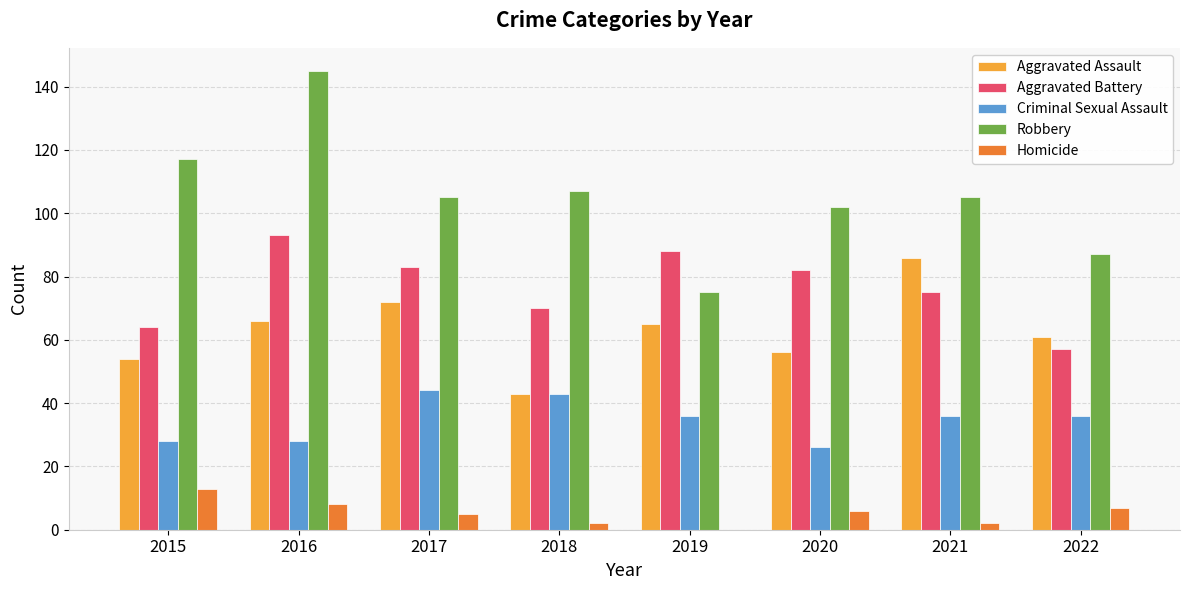

What is the average value of the Aggravated Assault series?

63